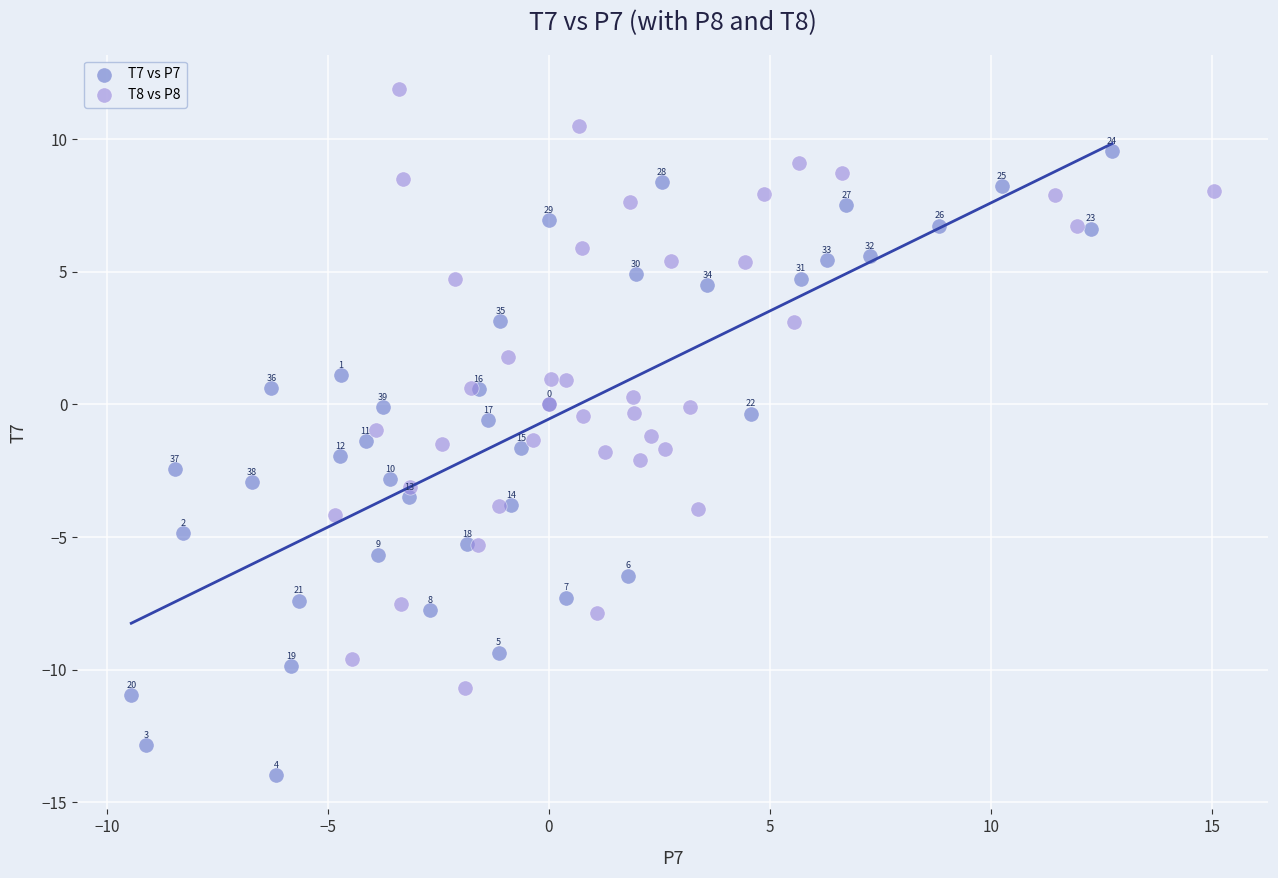

Which series has the largest Y range (max minus min)?

T7 vs P7